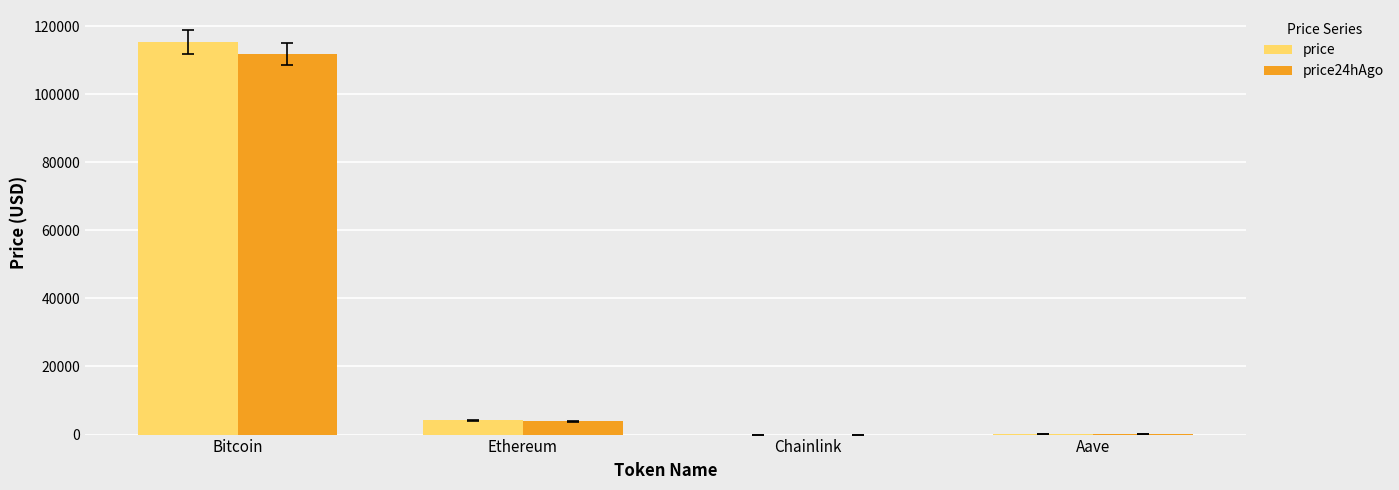

The price series shows 115321.0 at Bitcoin. True or false?

True